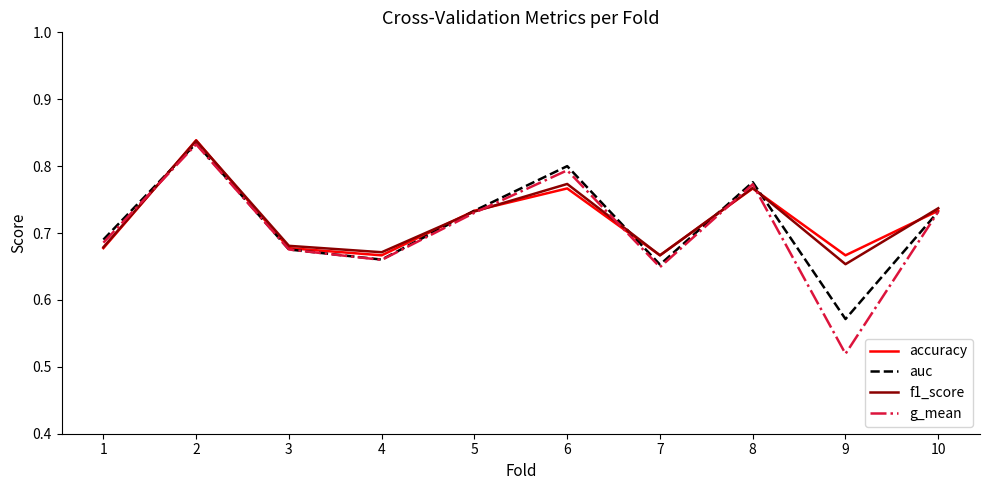

At which category does the chart reach its minimum across all series?

9